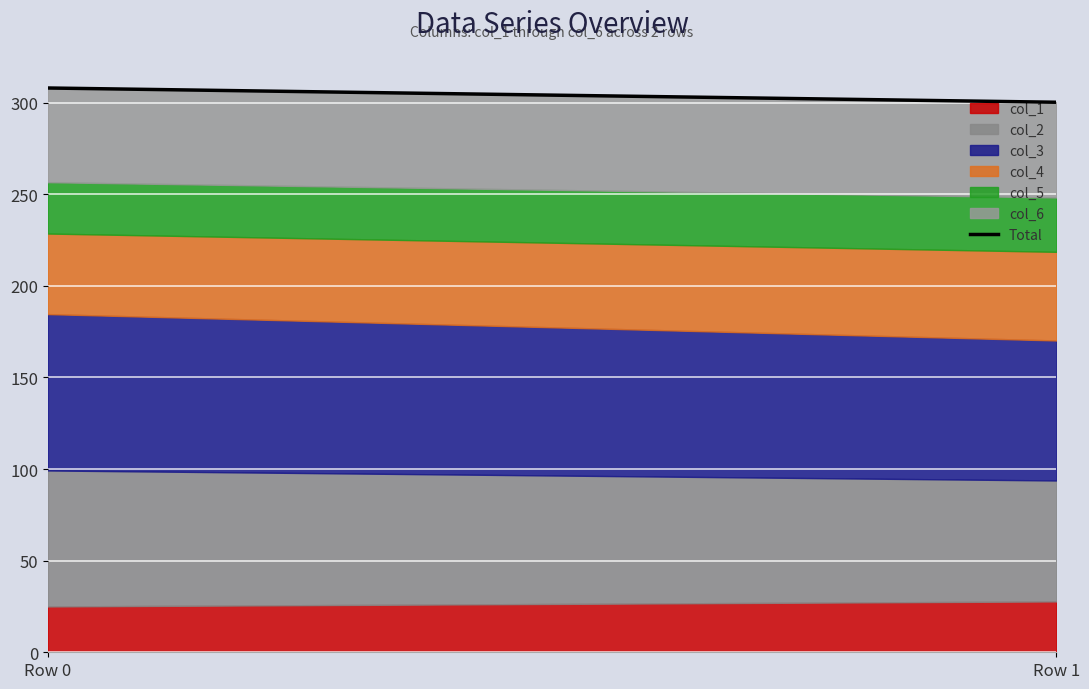

Reading right to left, transcribe all the data shown in this chart.

300.2	308.0